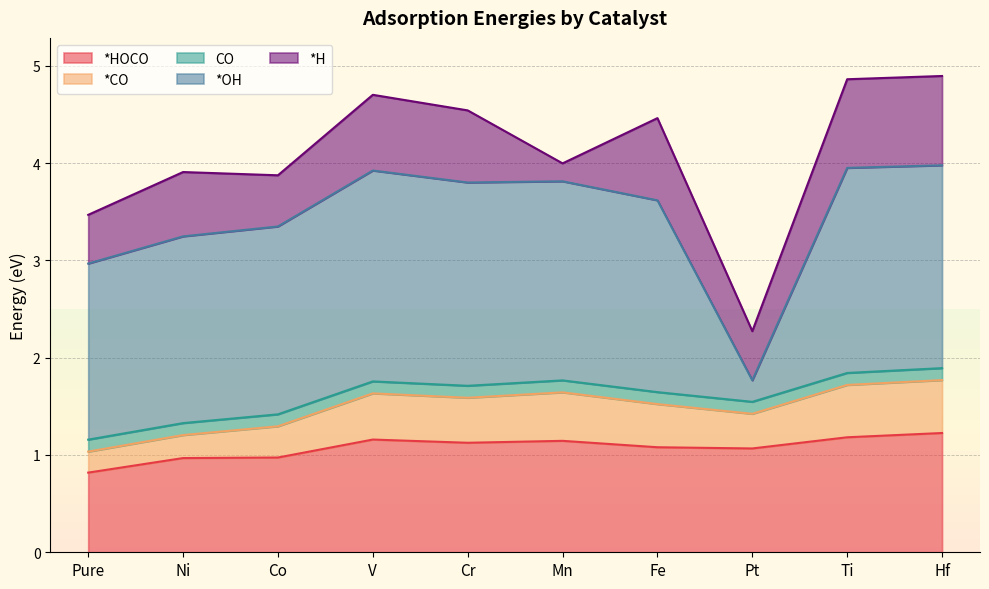

In *CO, how many points are higher than both neighbors (excluding endpoints)?

2